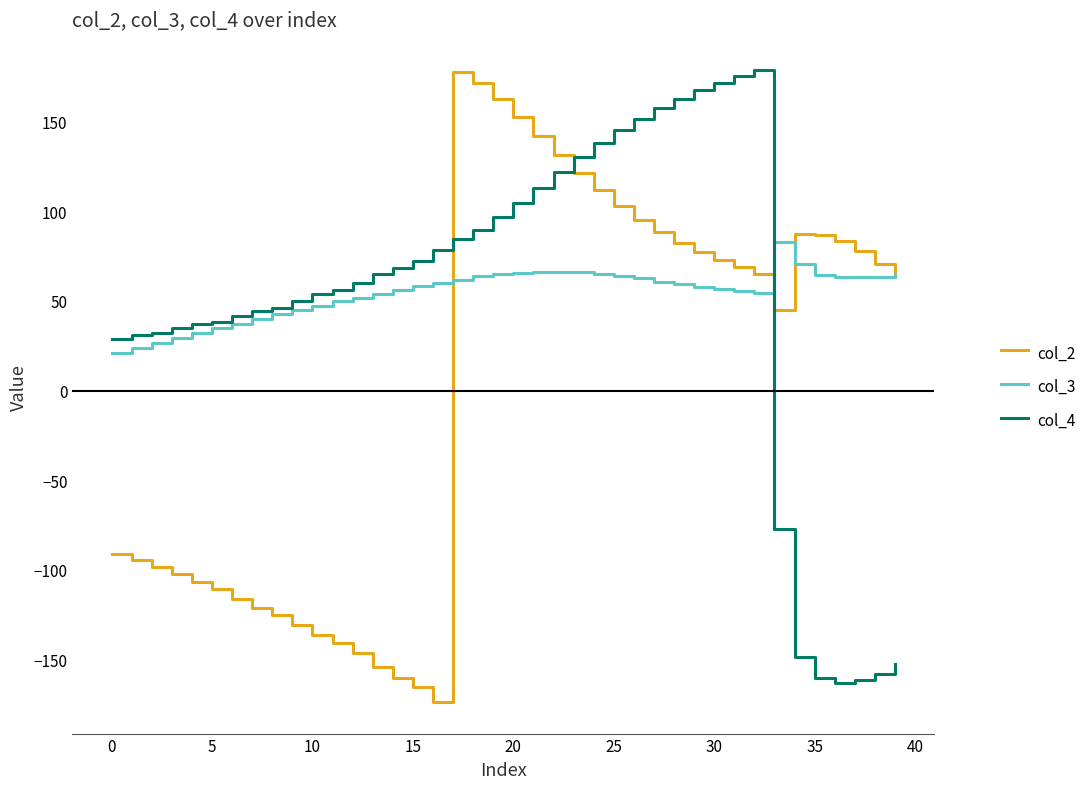

True or false: col_2 and col_4 intersect in this chart.

True